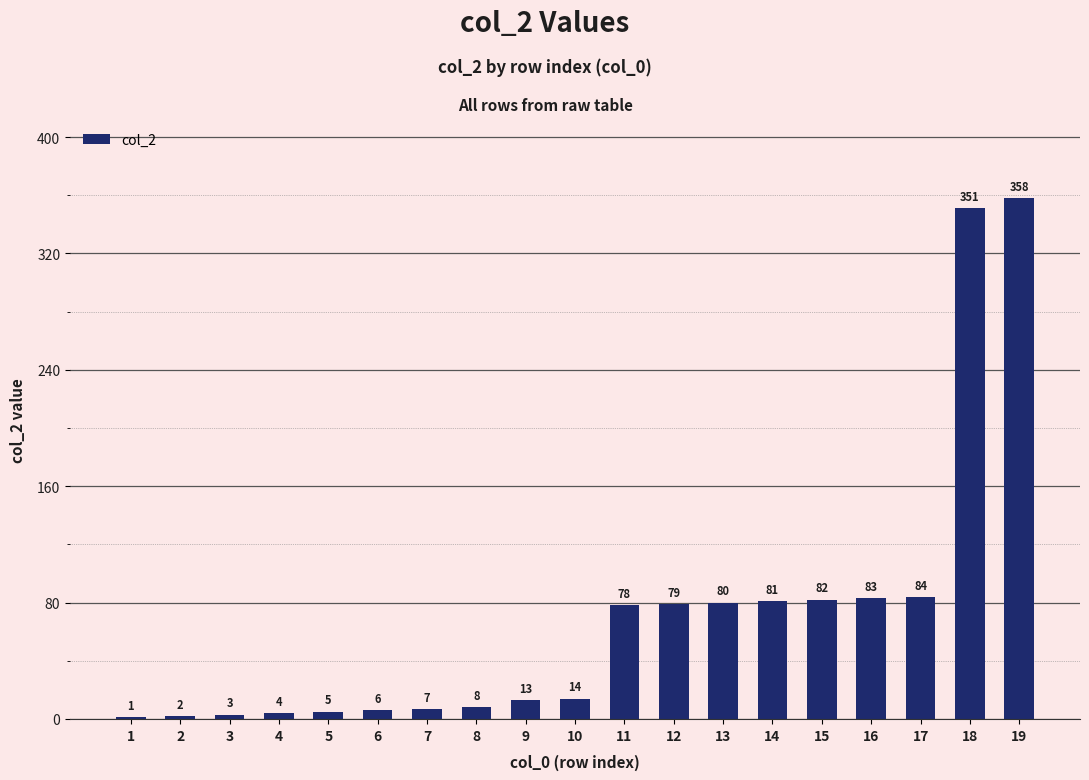

Where is the data nearest to the value 179?

17